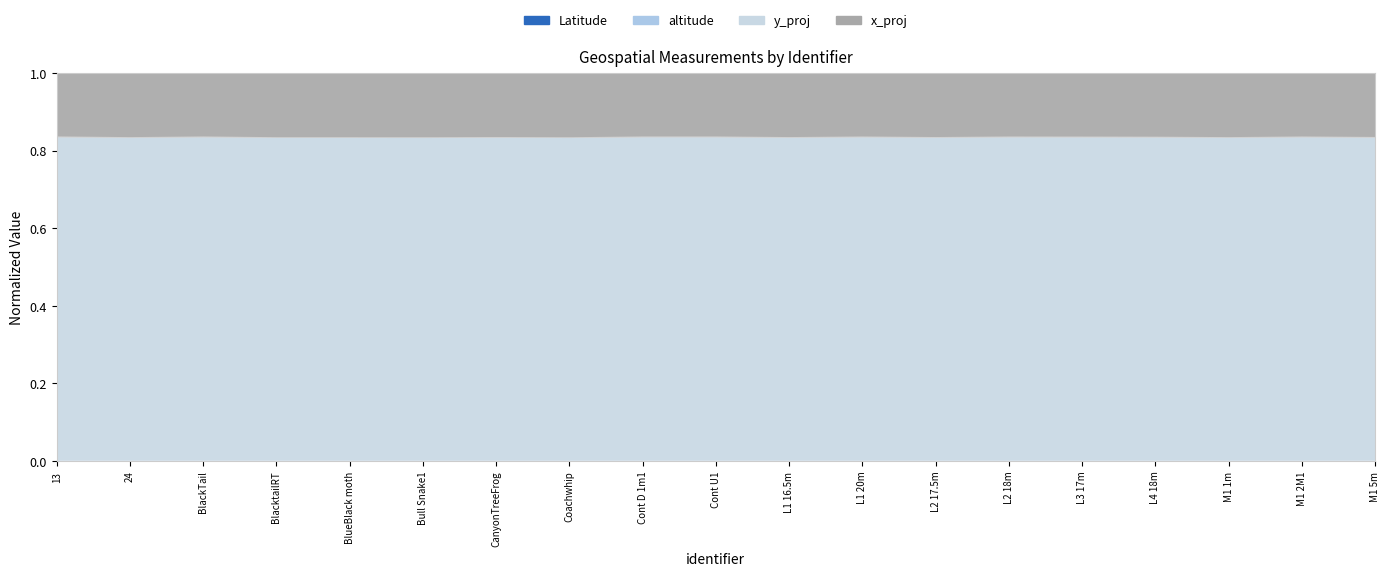

True or false: x_proj and altitude intersect in this chart.

False